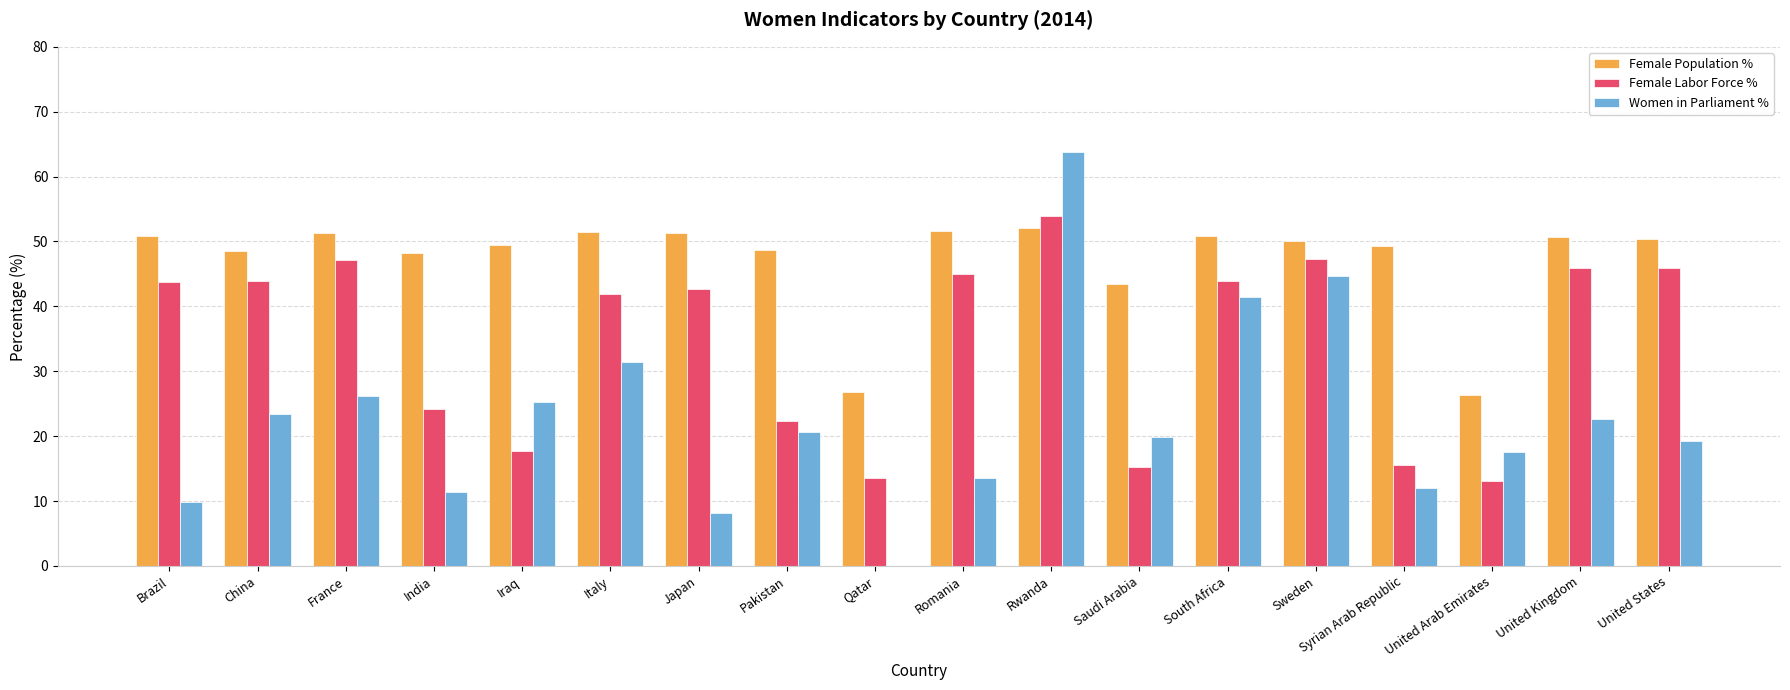

What is the sum of all Women in Parliament % values?

411.2